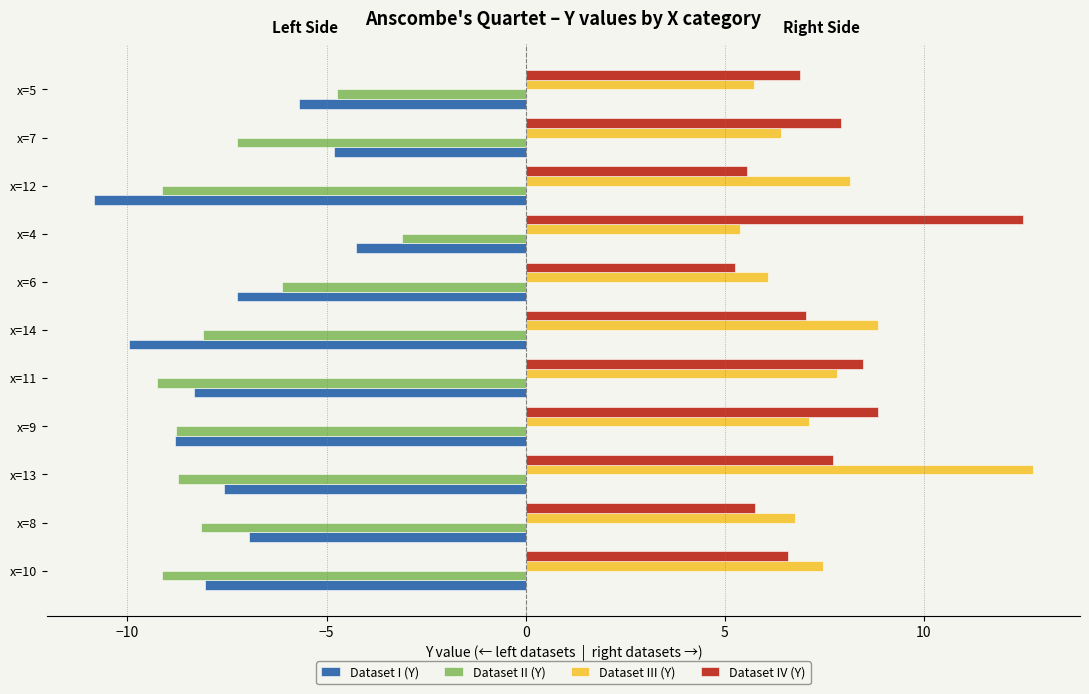

Which series changed the most between x=12 and x=5?

Dataset I (Y)